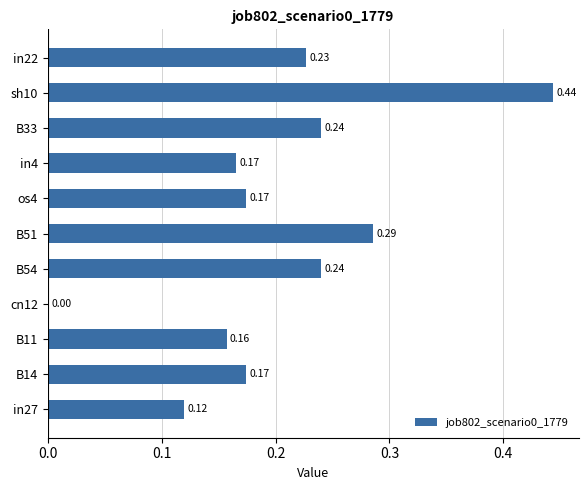

What is the change in value from in27 to B14?

+0.1